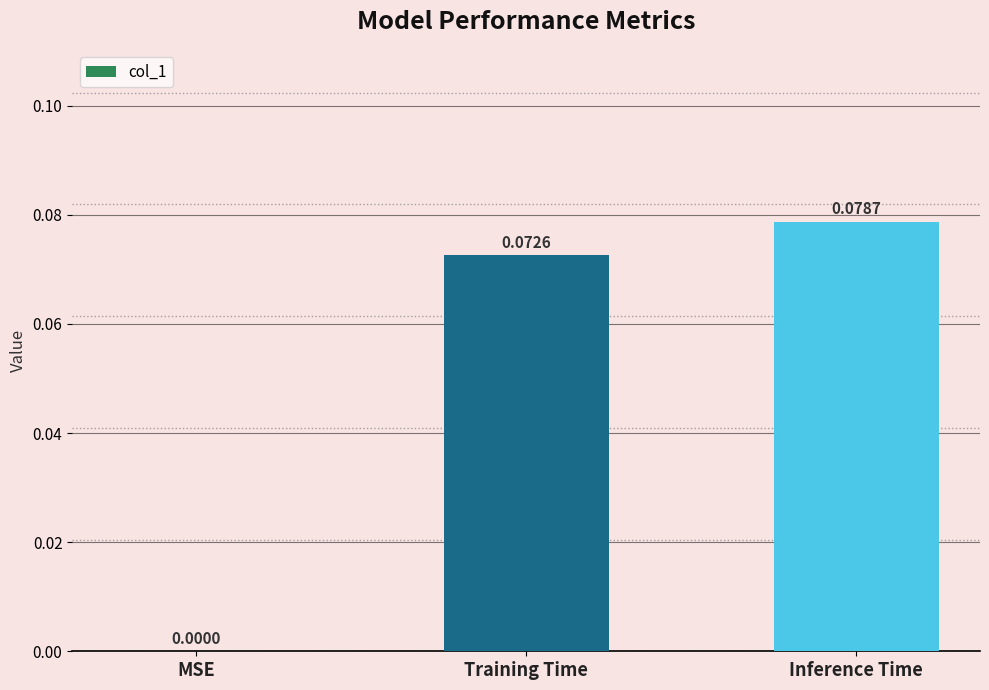

How many values exceed 0?

2